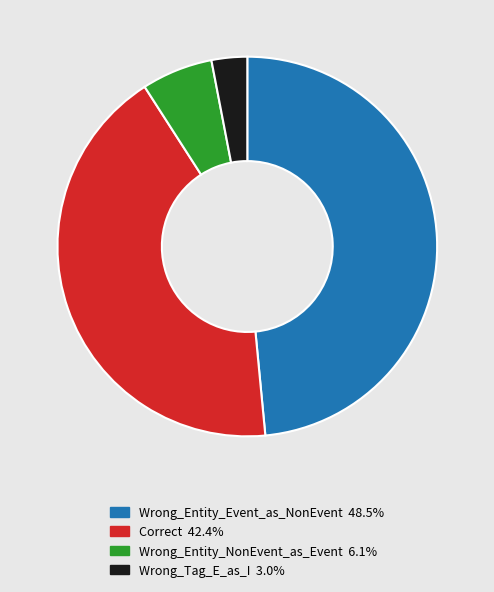

Between Wrong_Entity_NonEvent_as_Event and Correct, which is larger?

Correct